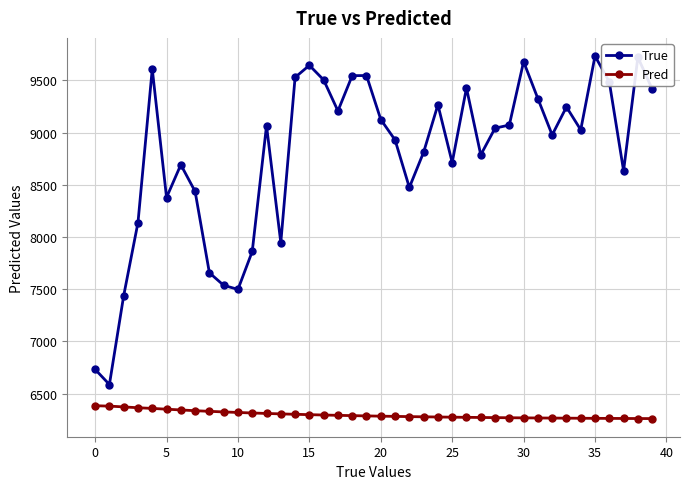

True or false: True and Pred intersect in this chart.

False